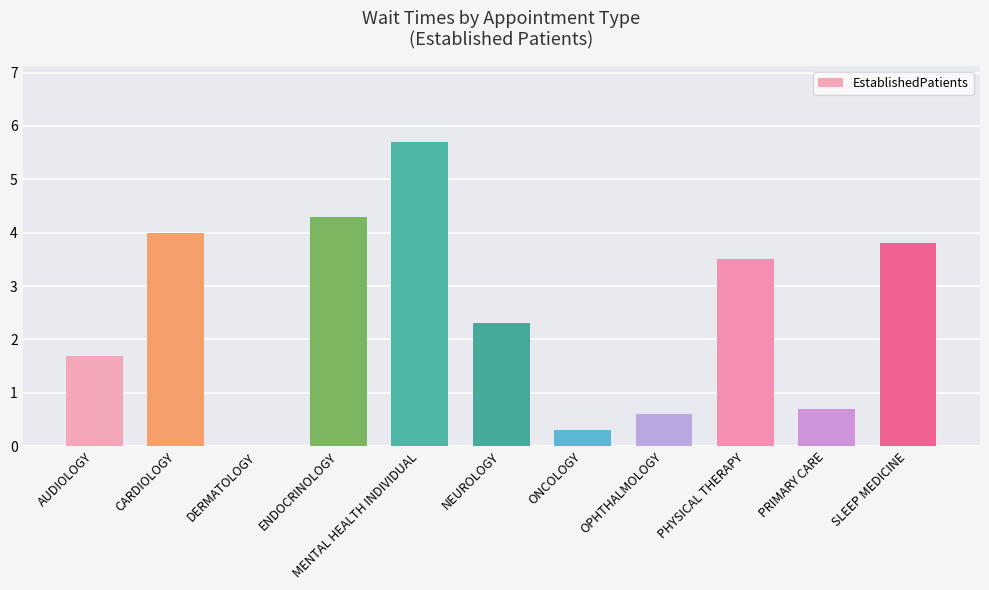

What value does the data have at AUDIOLOGY?

1.7